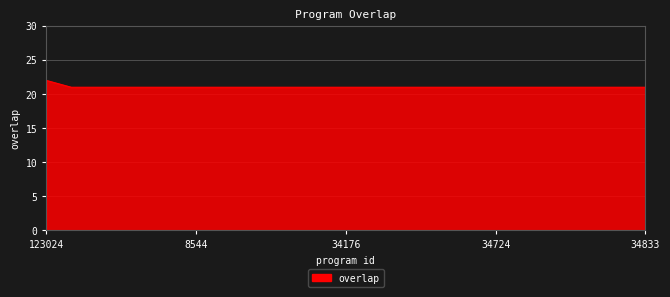

What is the maximum value shown in the chart?

22